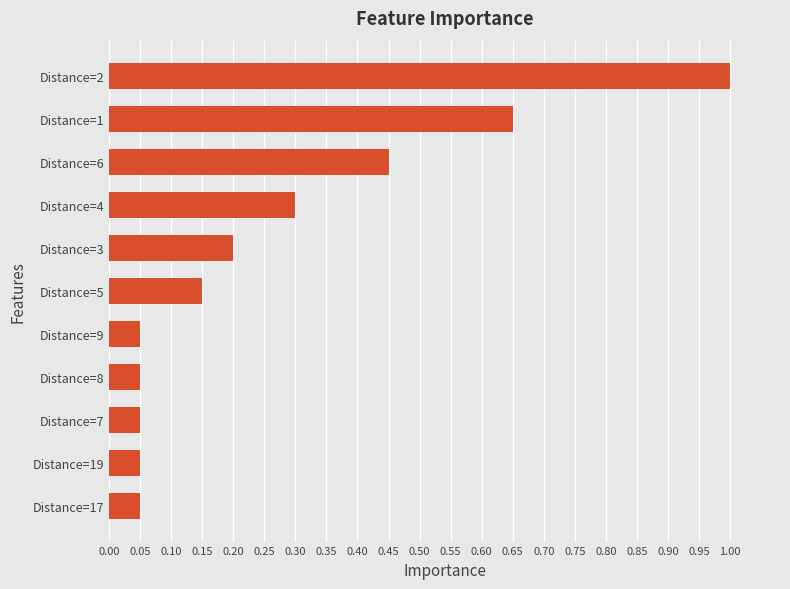

True or false: the data shows 1.0 at Distance=2.

True